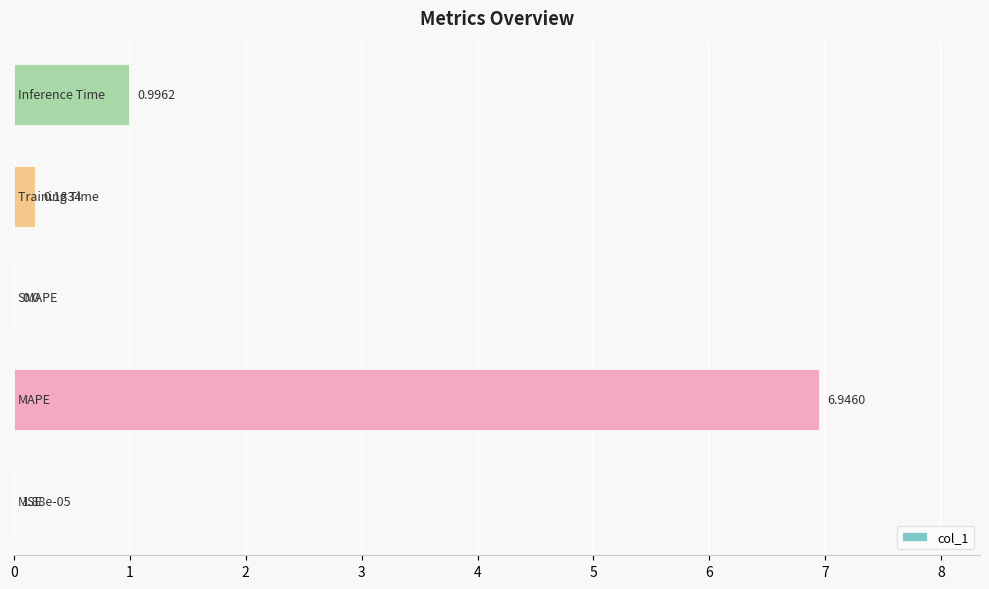

What is the sum of all values?

8.1